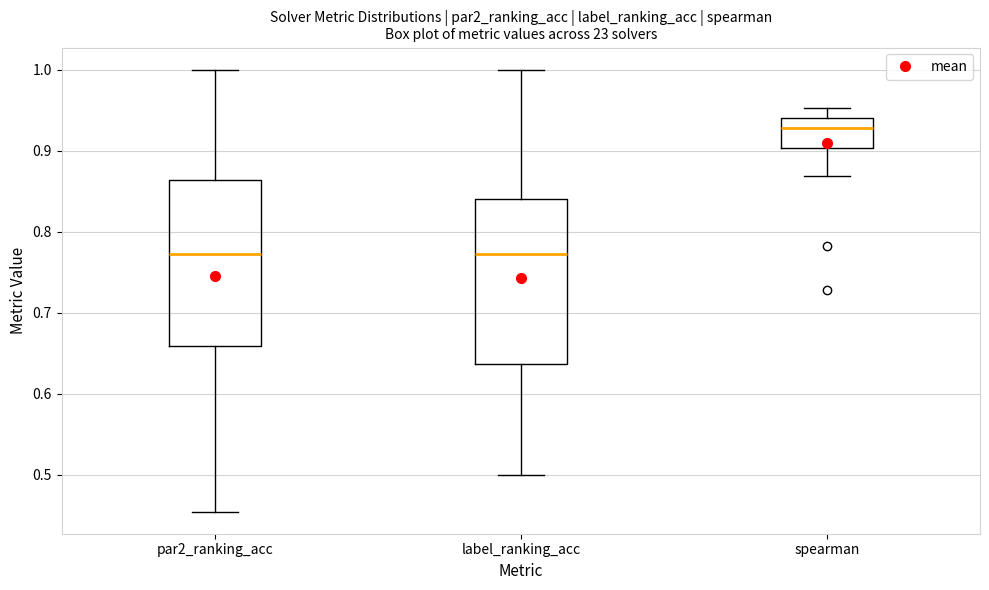

Which box has the highest median line?

spearman